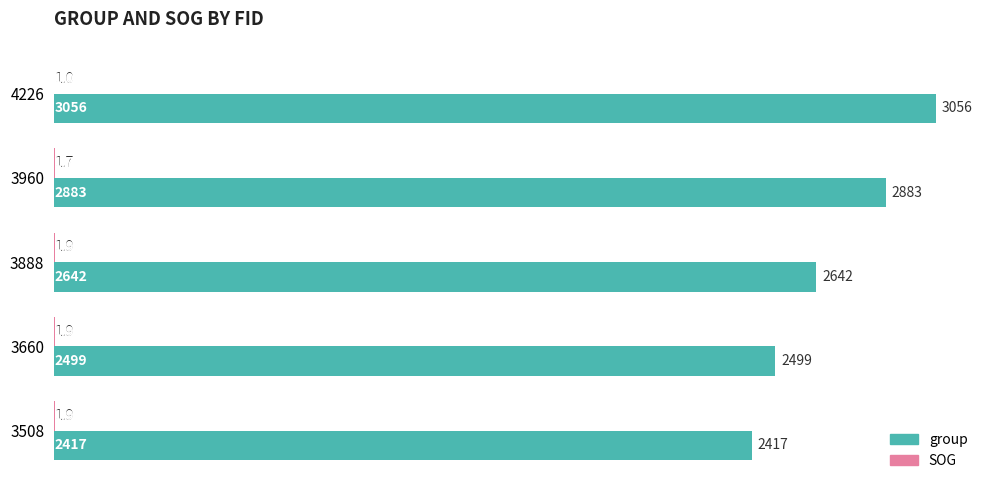

Which series has the largest total across all categories?

group